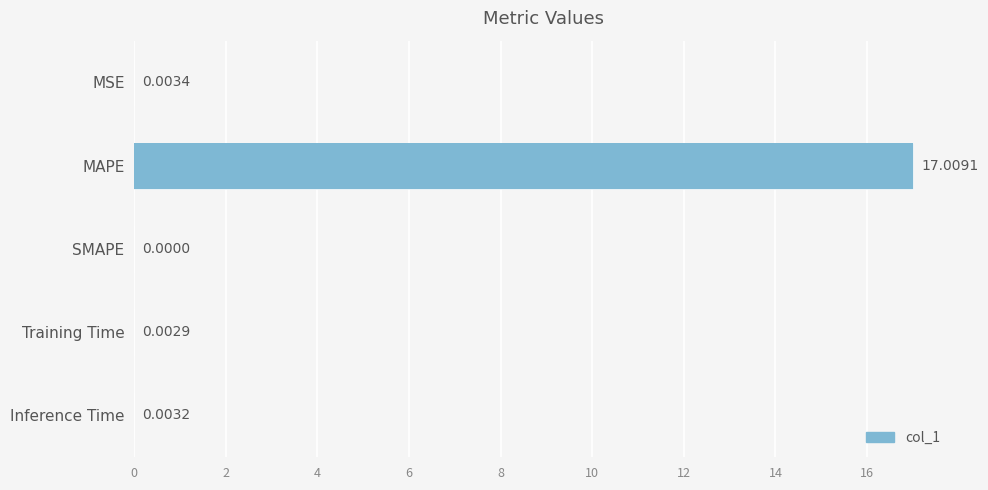

How many values are above zero?

4